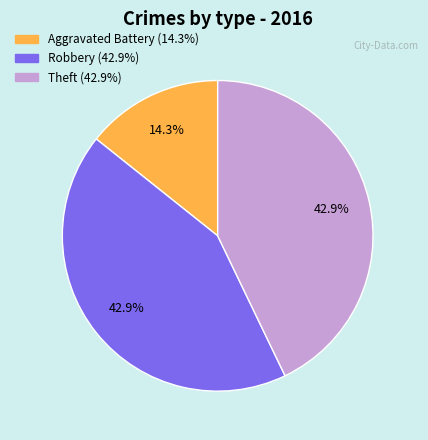

Count the number of slices in the pie.

3